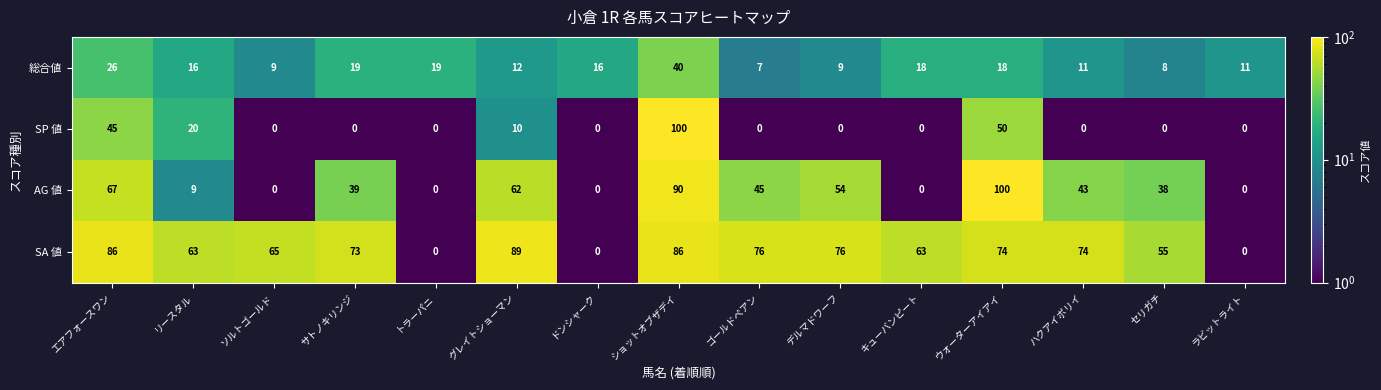

What is the greatest value displayed?

100